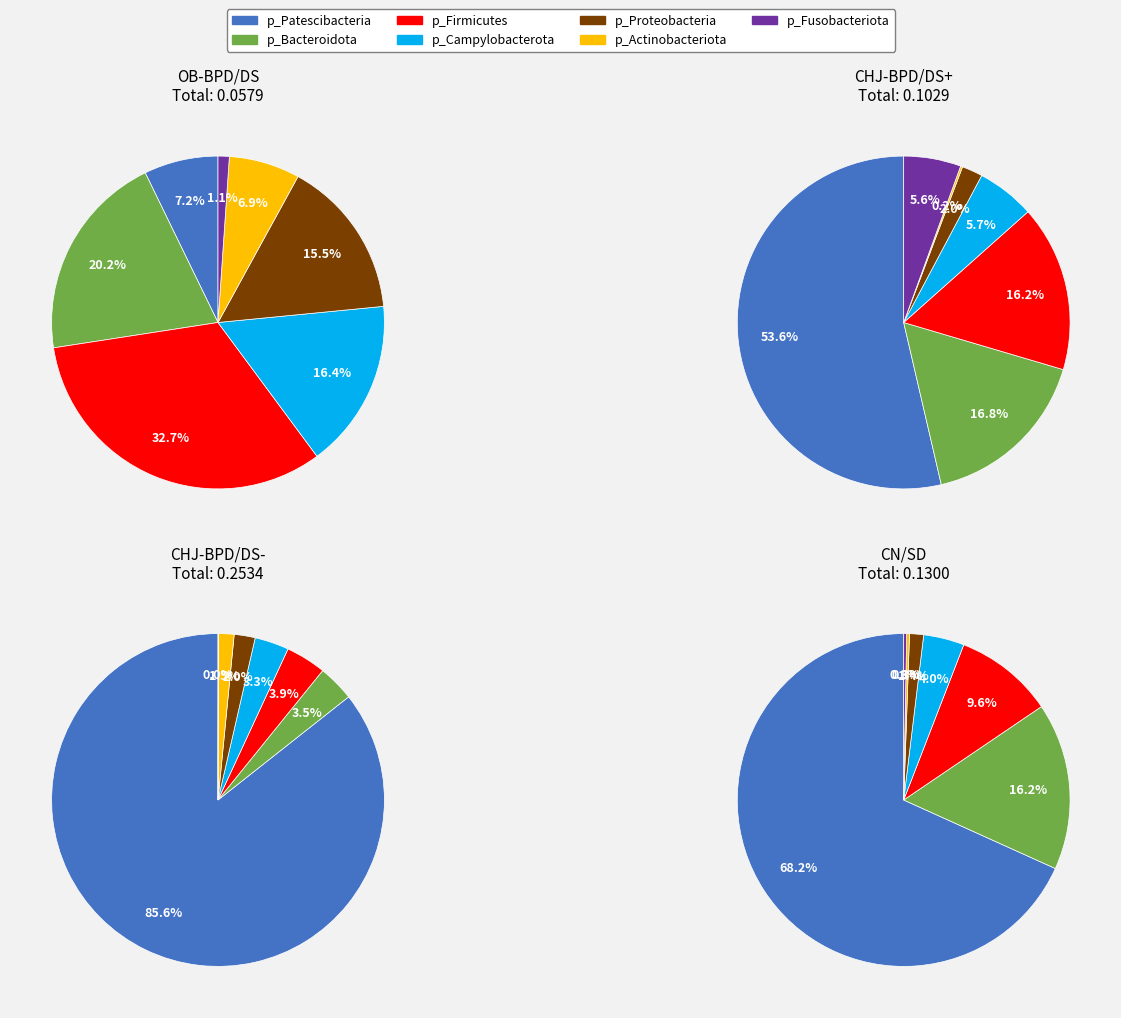

Combined, what portion of the pie is OB-BPD/DS and 4?

22.7%